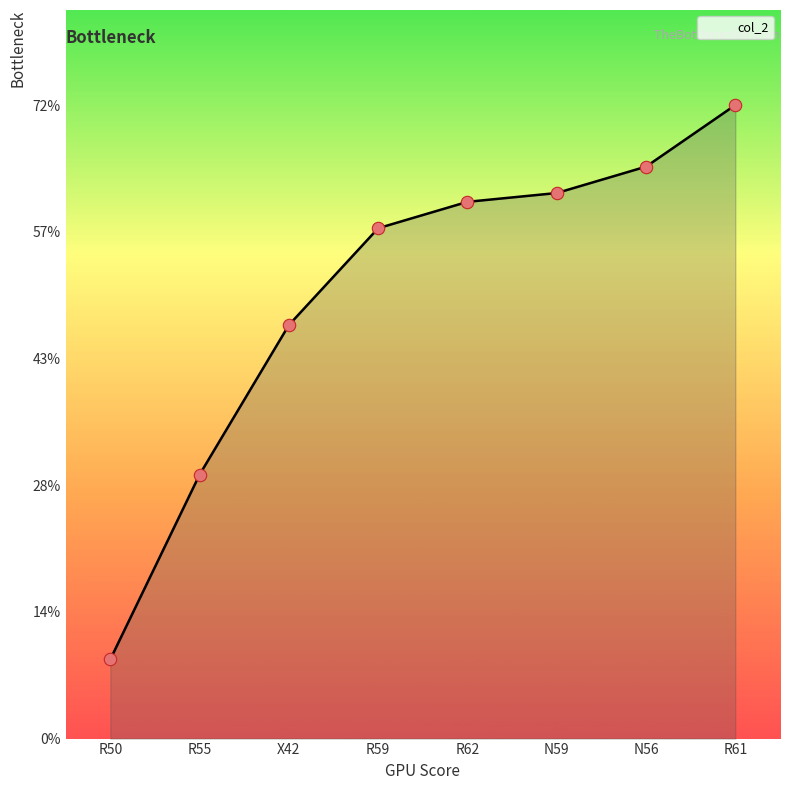

Approximately how many times larger is the value at X42 compared to R59?

0.8